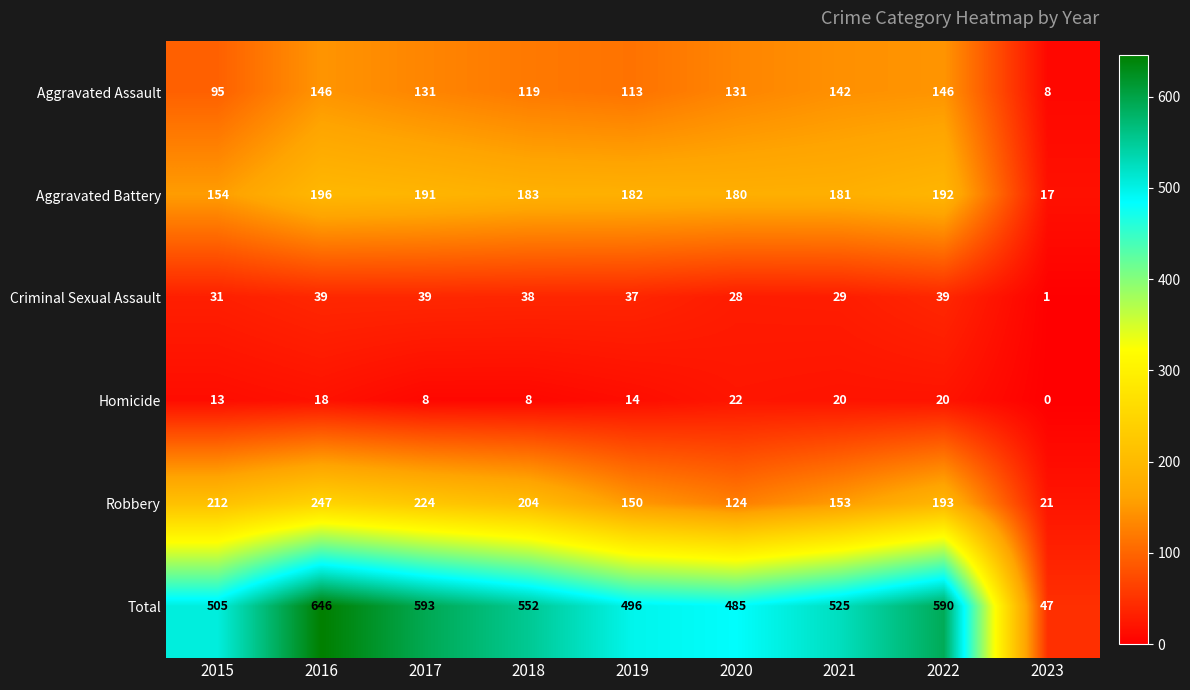

The value of Homicide at 2016 is 18. True or false?

True